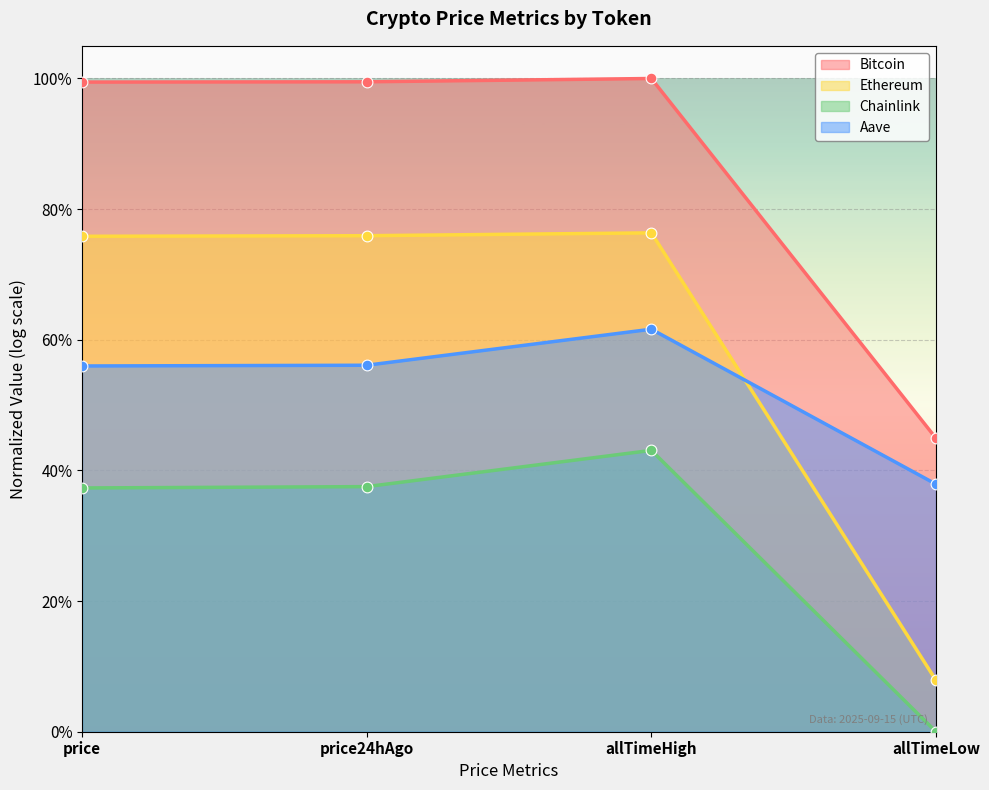

At which category is the sum across all series the highest?

allTimeHigh